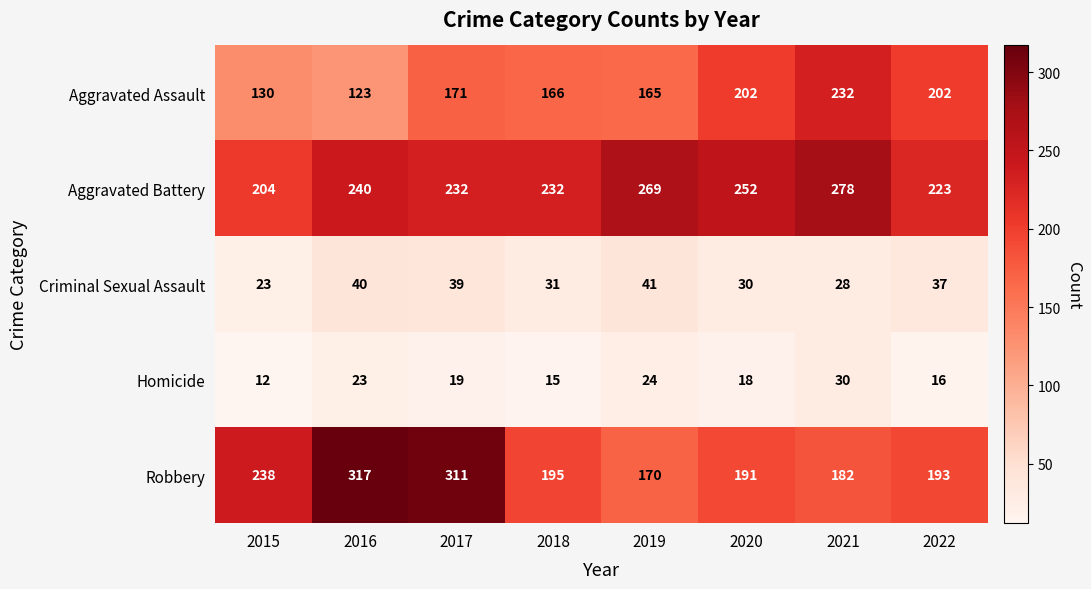

What is the maximum value for Criminal Sexual Assault?

41